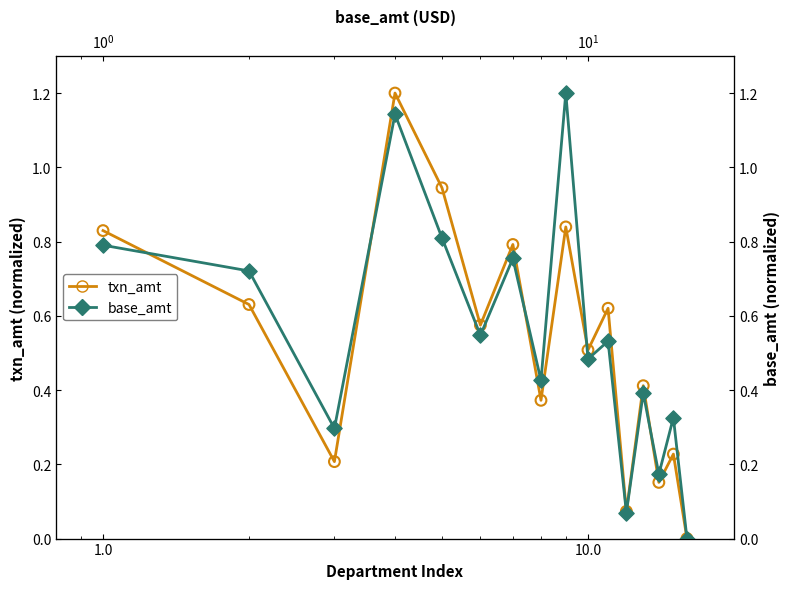

Which series contains the highest Y value?

txn_amt